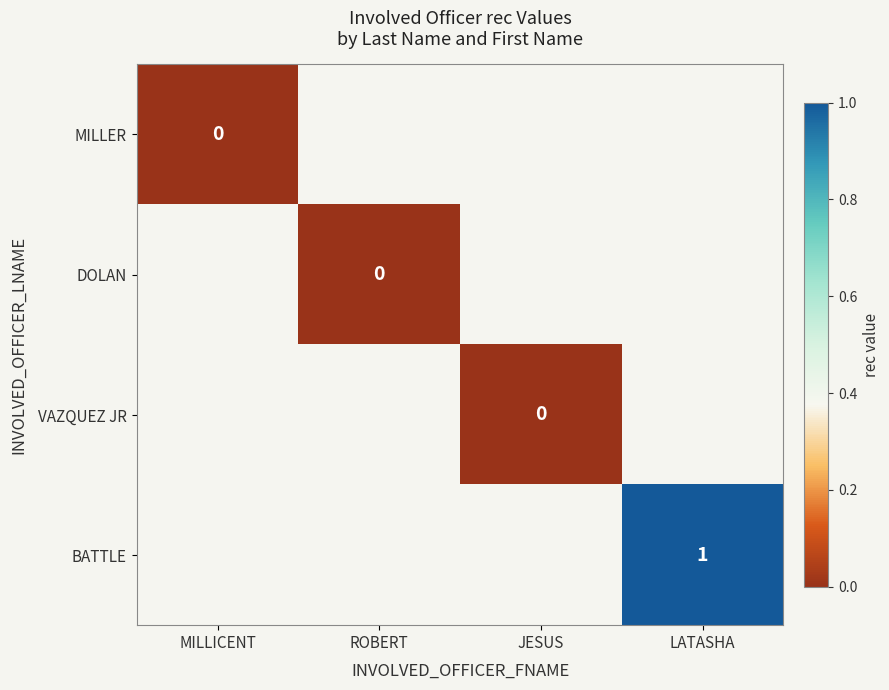

Rank the categories by BATTLE value from lowest to highest.

MILLICENT, ROBERT, JESUS, LATASHA